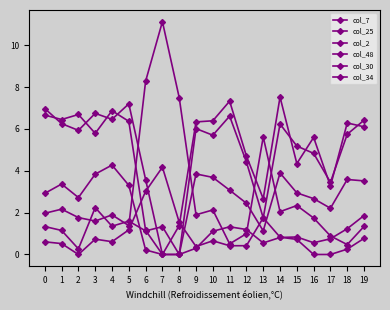

How many lines are shown in the chart?

6